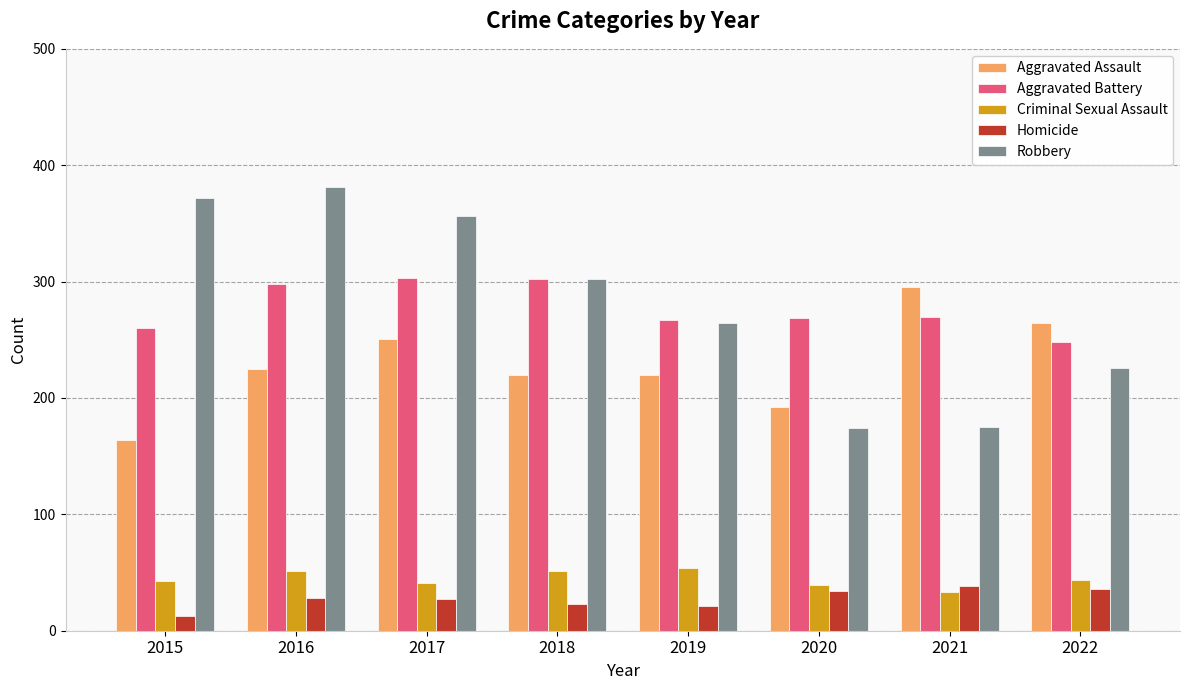

The value of Robbery at 2019 is 264. True or false?

True